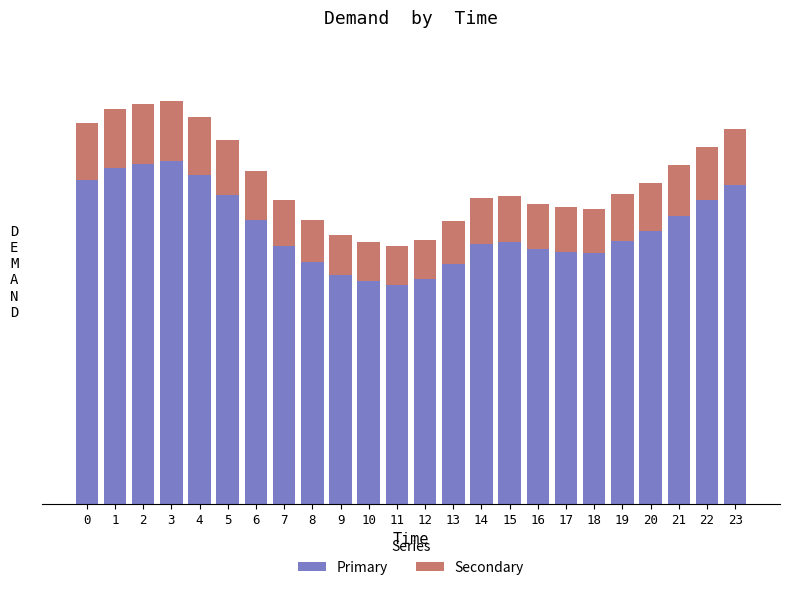

What are all the series names shown in the legend?

Primary, Secondary